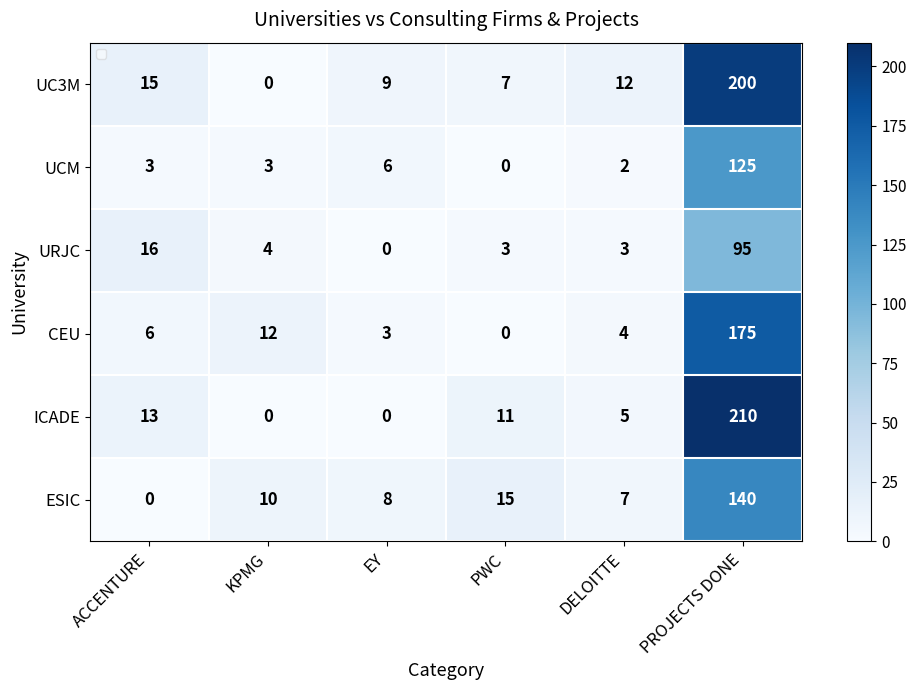

Which series changed the most between EY and DELOITTE?

ICADE